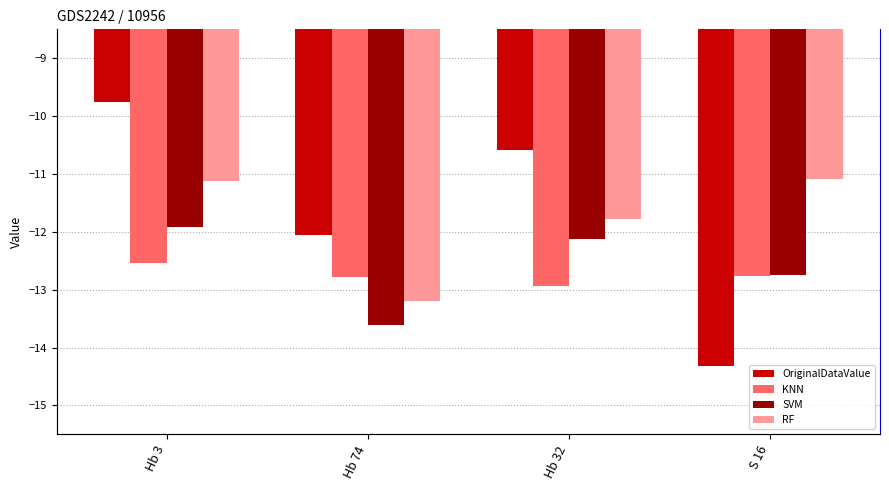

Are the bars grouped side by side (vs. stacked)?

Yes